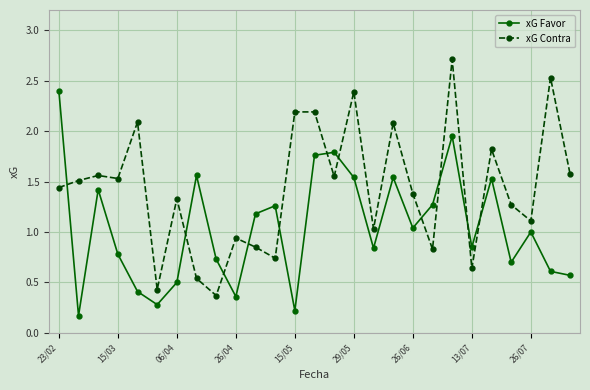

What is the difference between the second highest and second lowest values in the xG Contra series?

2.1